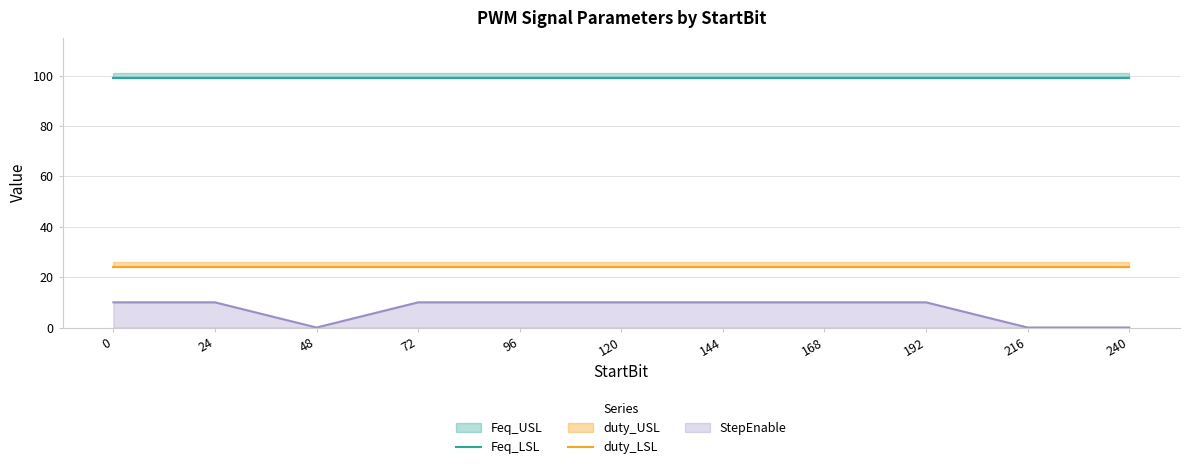

What is the value of the Feq_LSL point at the 8th from the left?

99